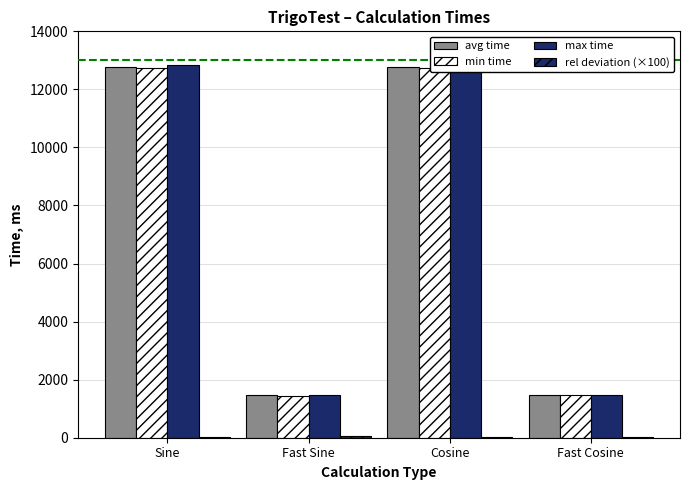

Reading right to left, list all the values displayed in this chart.

avg time: 1471	12776	1457	12778
min time: 1468	12748	1453	12748
max time: 1485	12827	1469	12827
rel deviation (×100): 27	18	49	22